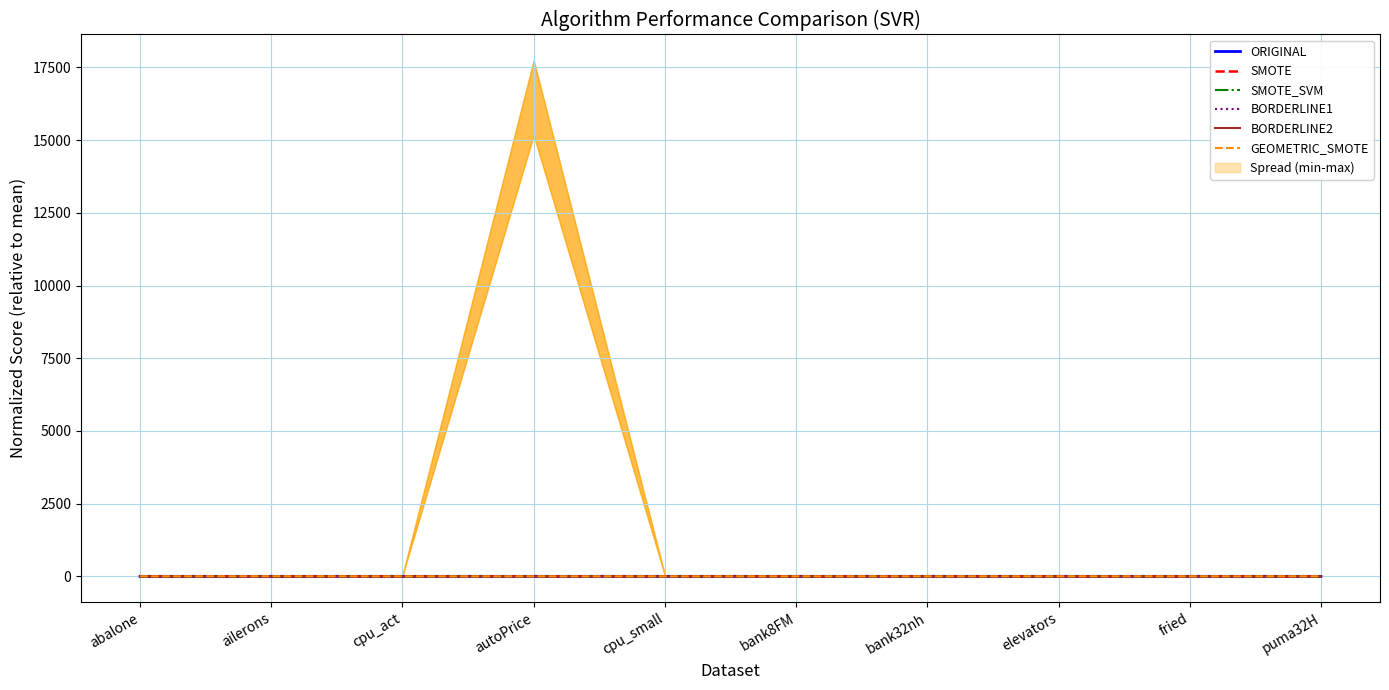

At which category does SMOTE reach its first local valley?

ailerons